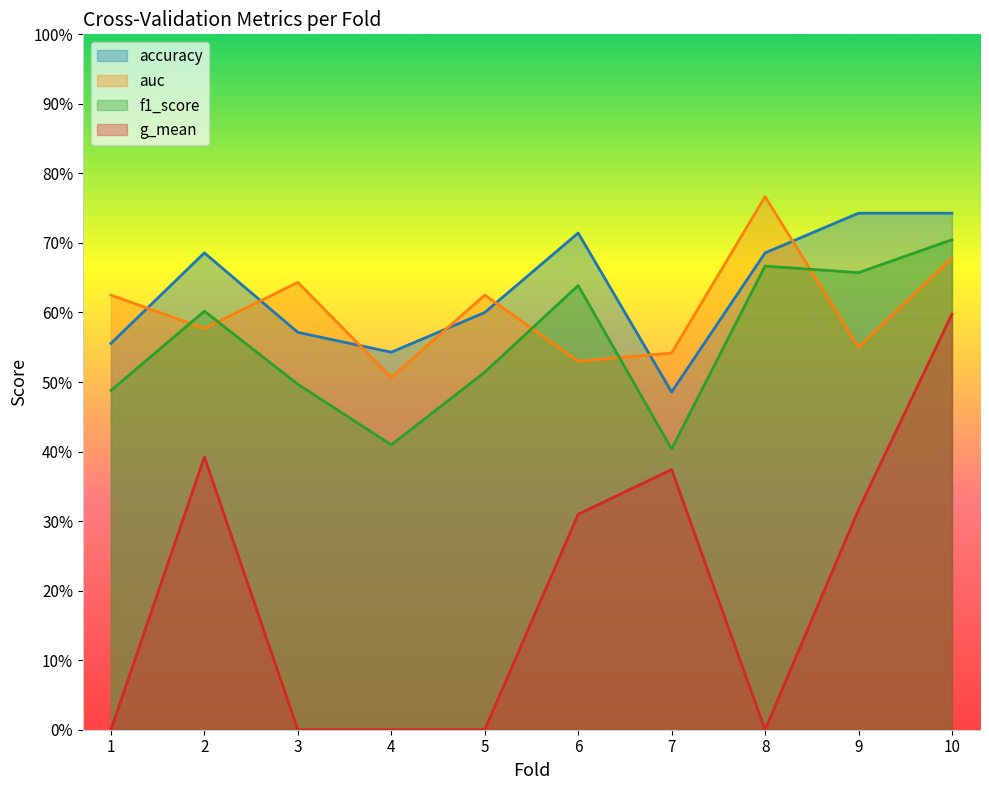

True or false: accuracy and g_mean intersect in this chart.

False